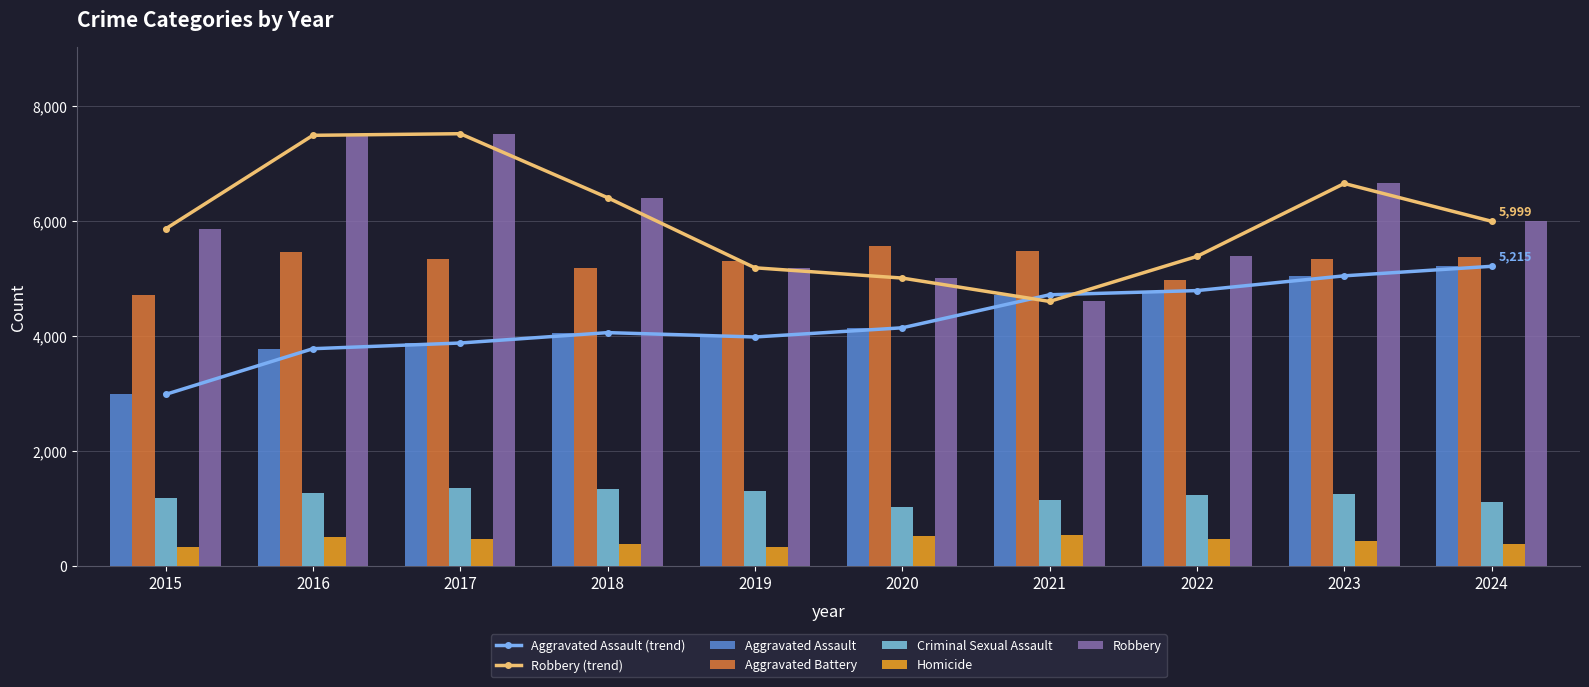

Which series changed the most between 2019 and 2024?

Aggravated Assault